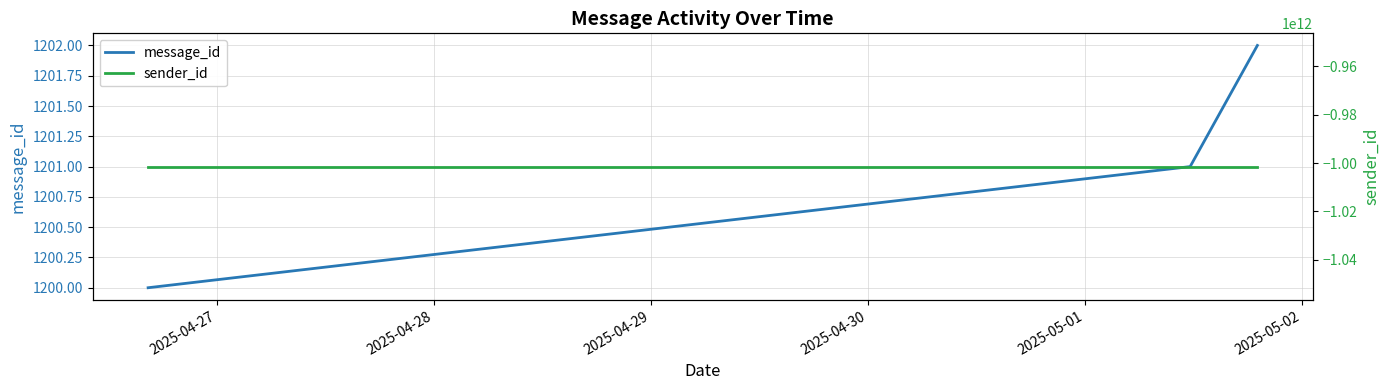

What is the highest value of the message_id series?

1202